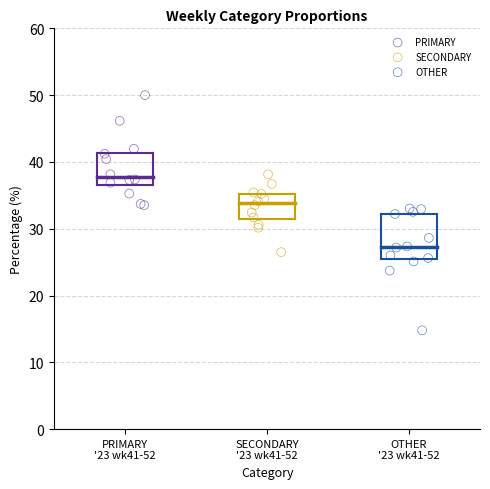

Which series reaches the minimum Y coordinate?

OTHER